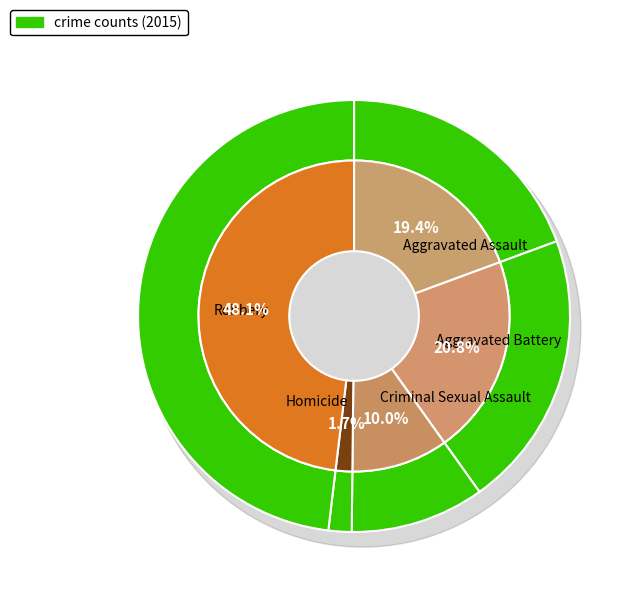

Which has a higher value, Aggravated Battery or Robbery?

Robbery